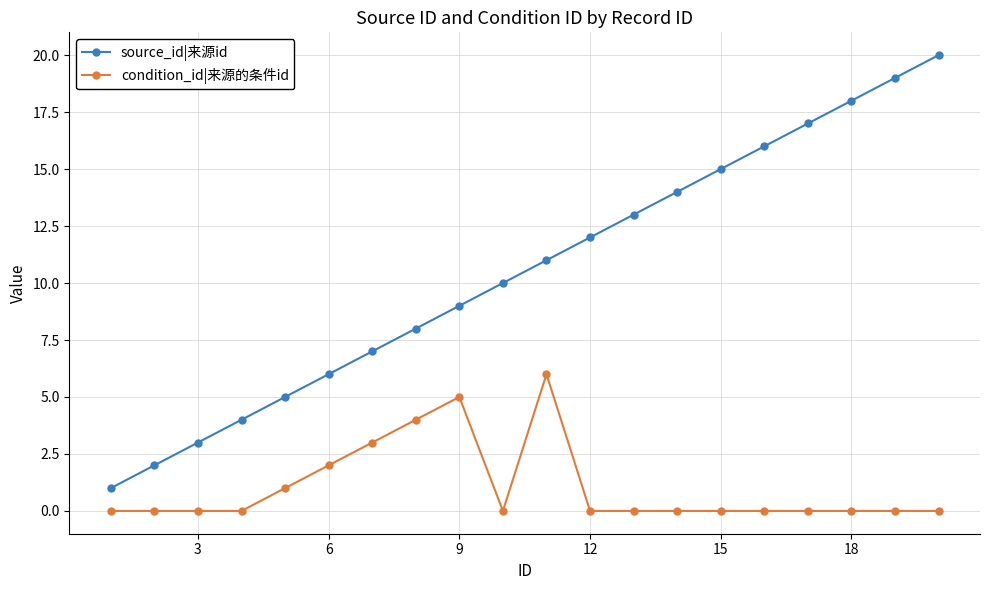

True or false: condition_id|来源的条件id and source_id|来源id cross at least once.

False